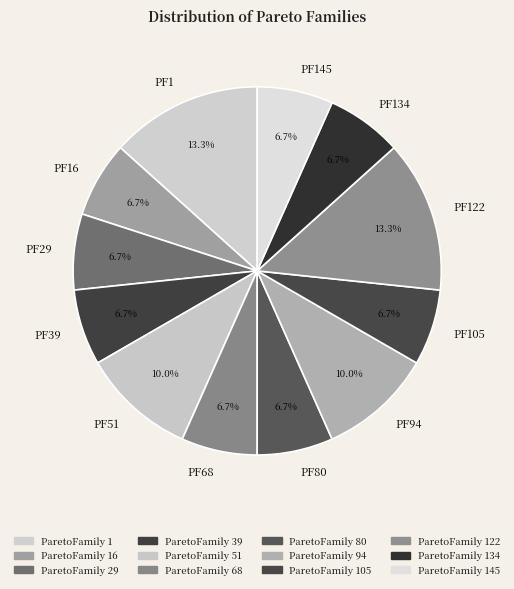

Does any single category account for the majority?

No